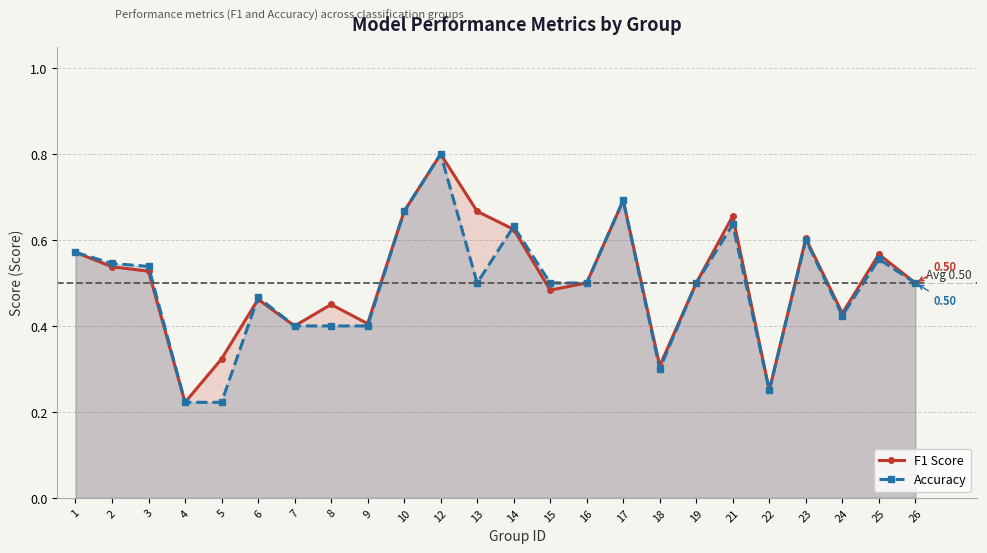

Where is the first local minimum for F1 Score?

4